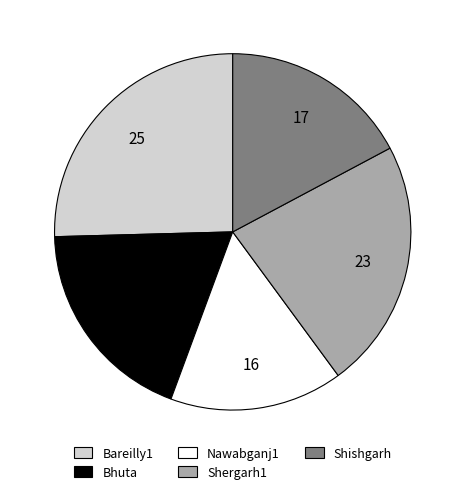

Do Shergarh1 and Bhuta together represent more than half of the pie?

No